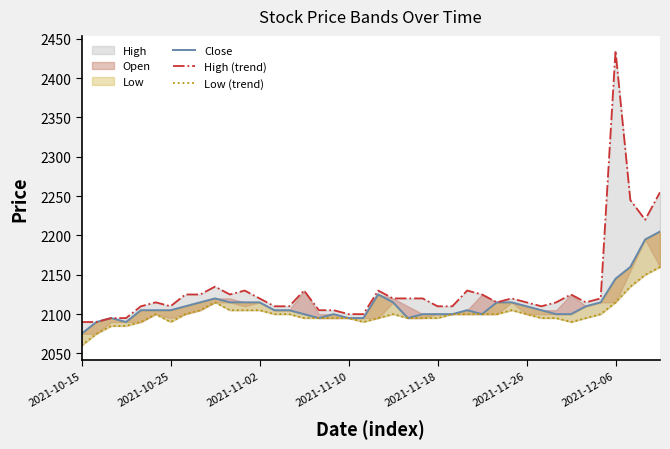

Which category has the highest value in the Low (trend) series?

39